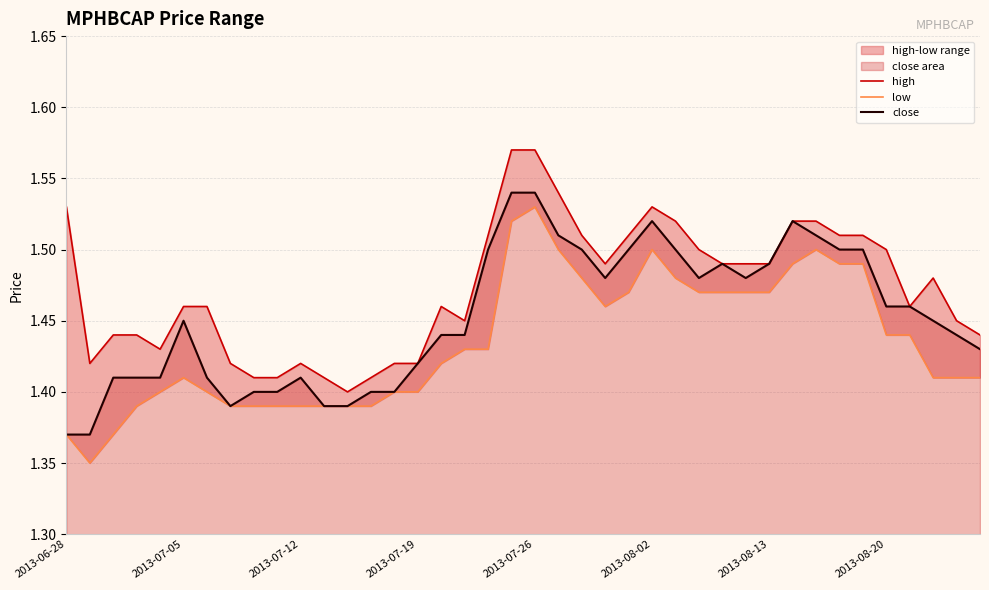

Which series has the widest spread of values?

low